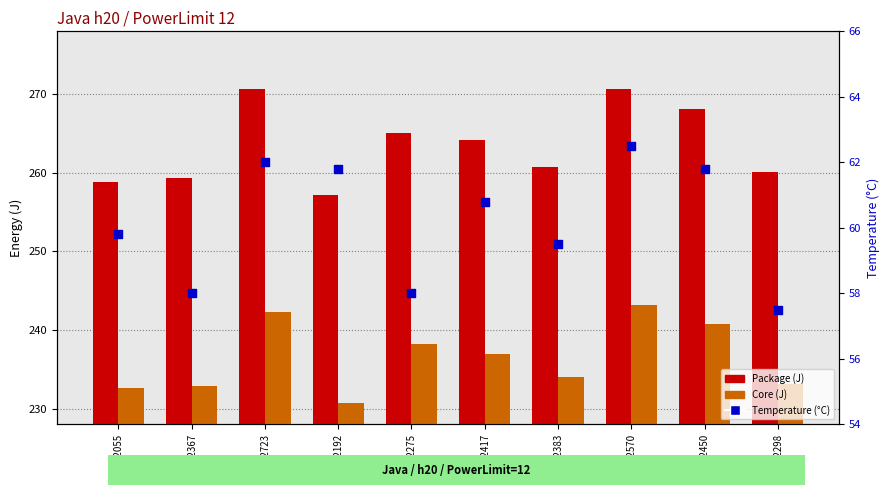

What are all the series names shown in the legend?

Package, Core, Temperature